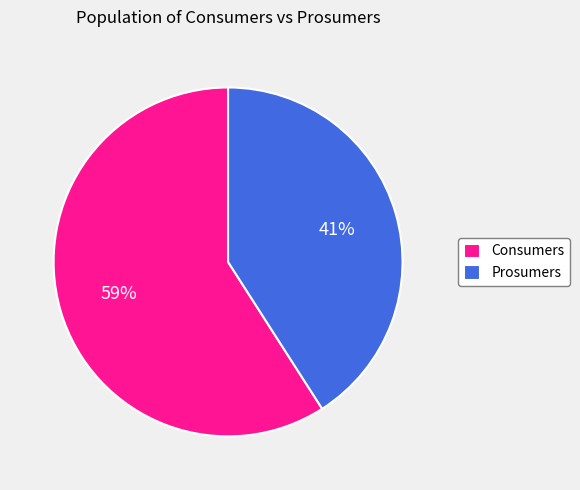

What is the largest slice in the pie chart?

Consumers